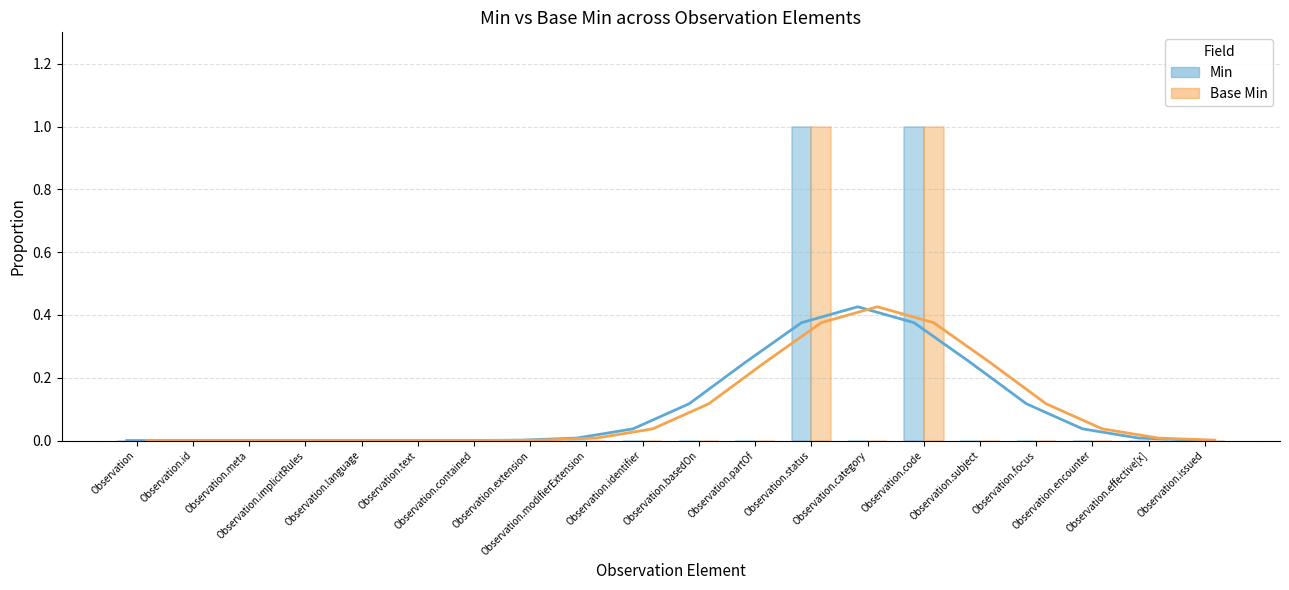

How many values in Min are above zero?

2